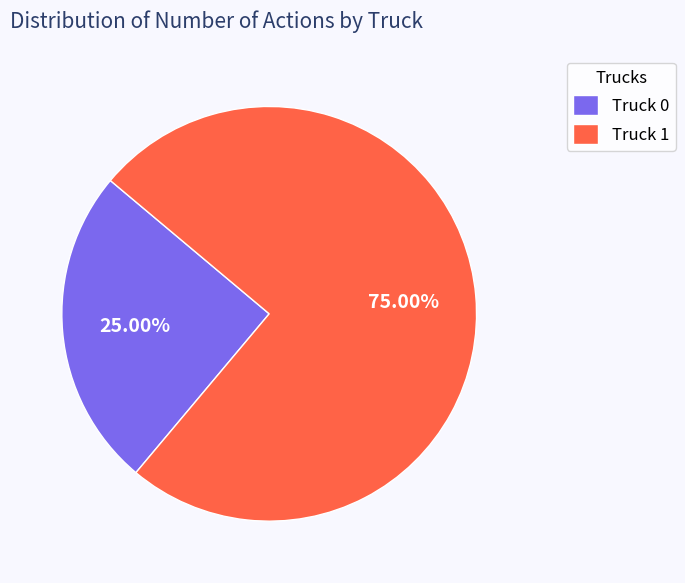

What is the ratio of the value at Truck 1 to the value at Truck 0?

3.0